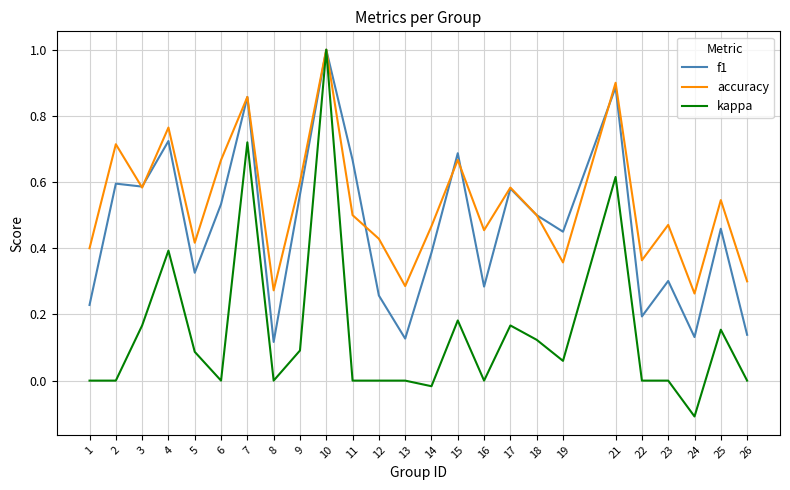

Rank the series by their average value, from highest to lowest.

accuracy, f1, kappa